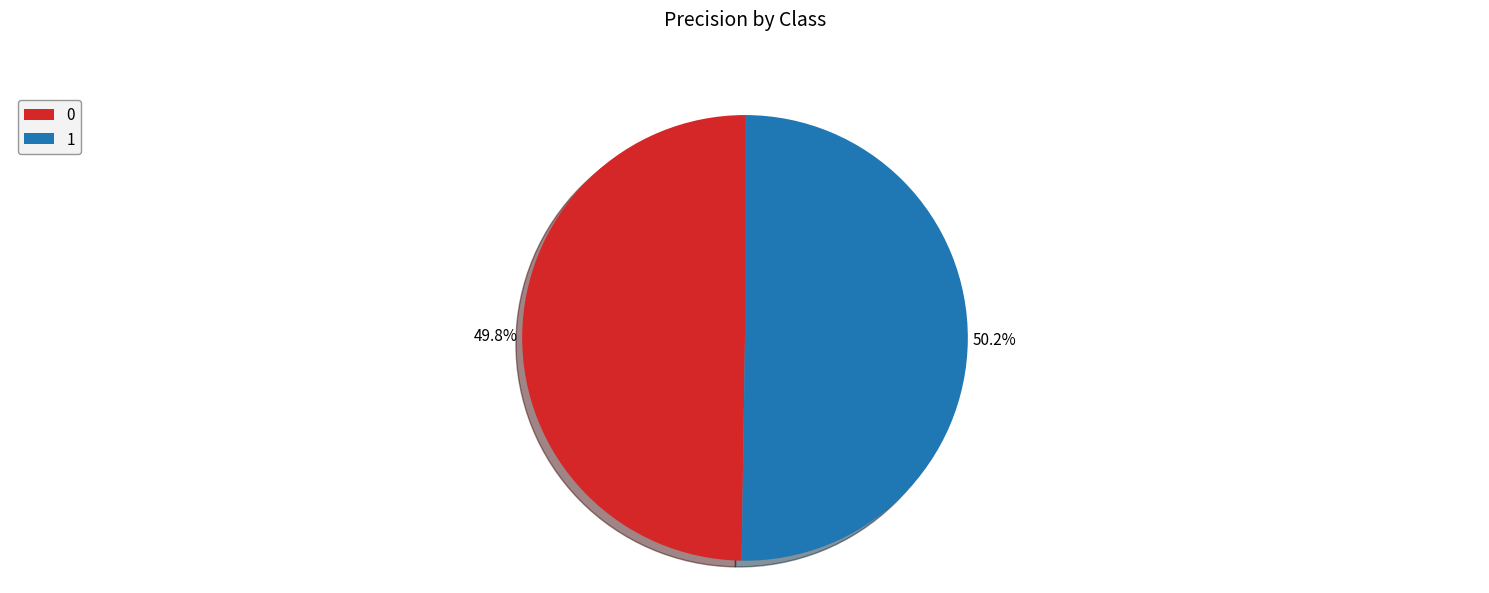

True or false: 1 accounts for 62% of the total.

False